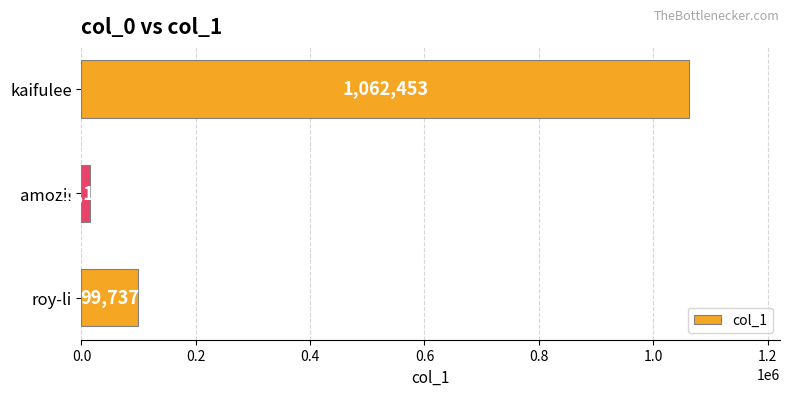

Rank the categories by value from highest to lowest.

kaifulee, roy-li, amozii